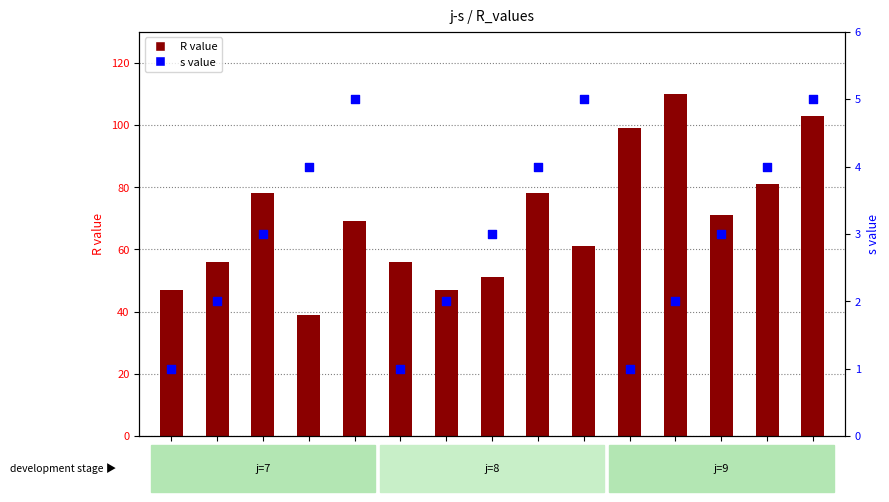

At how many categories does at least one series exceed 60?

9